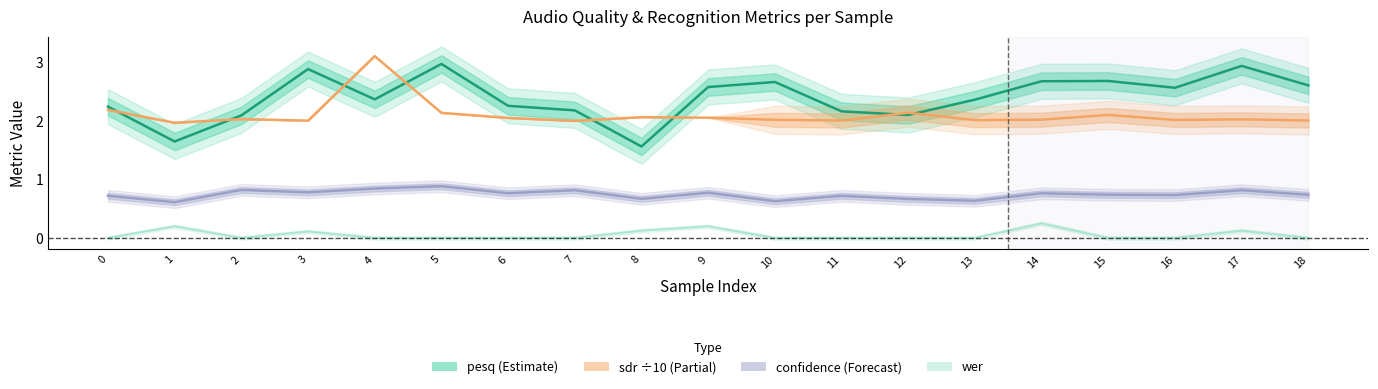

True or false: confidence and wer cross at least once.

False